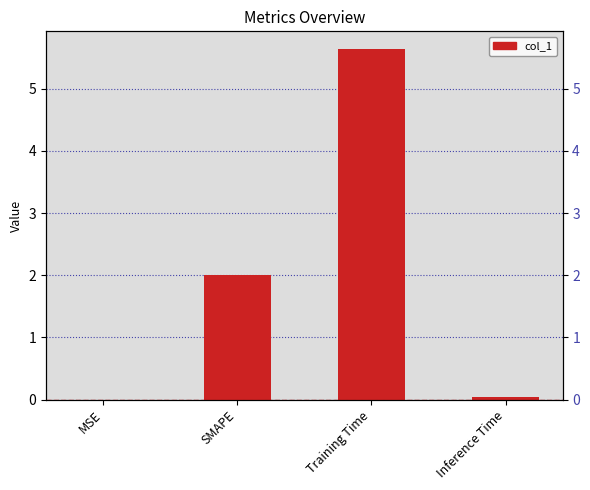

Reading left to right, extract all data points from this chart.

MSE=0.0	SMAPE=2.0	Training Time=5.6	Inference Time=0.0